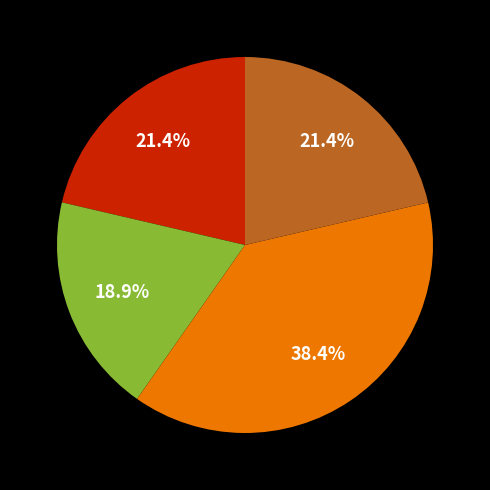

Is there any slice that represents more than half of the pie?

No